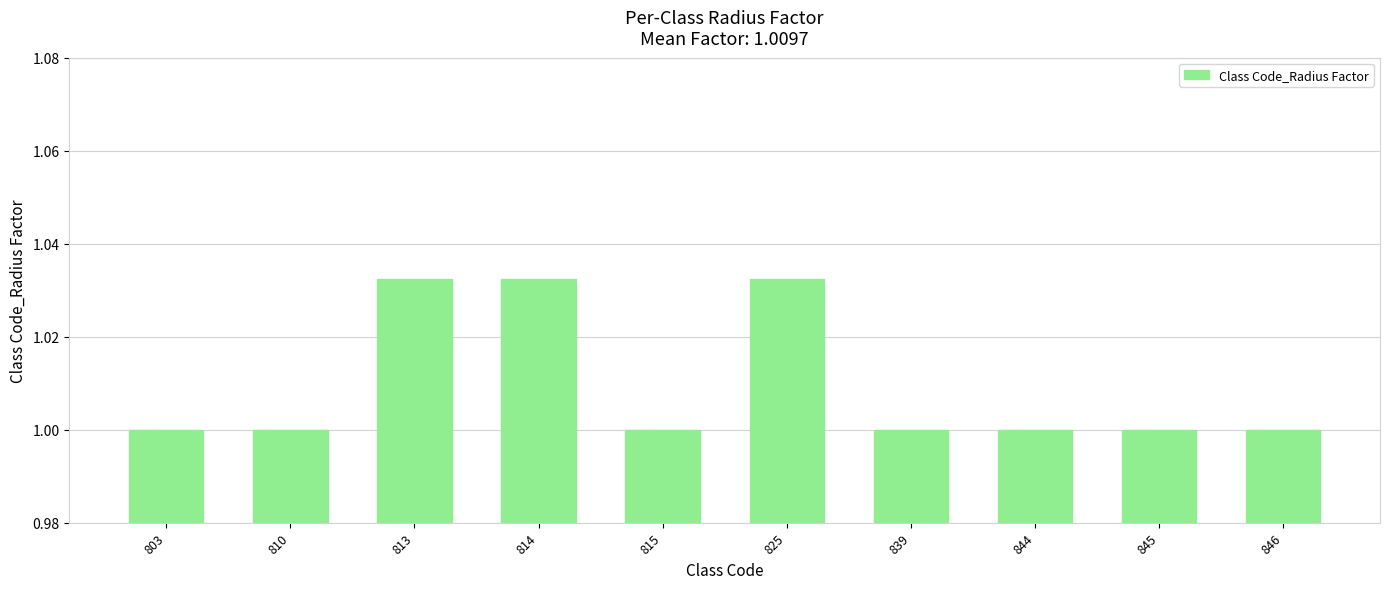

Between 844 and 825, which is larger?

825